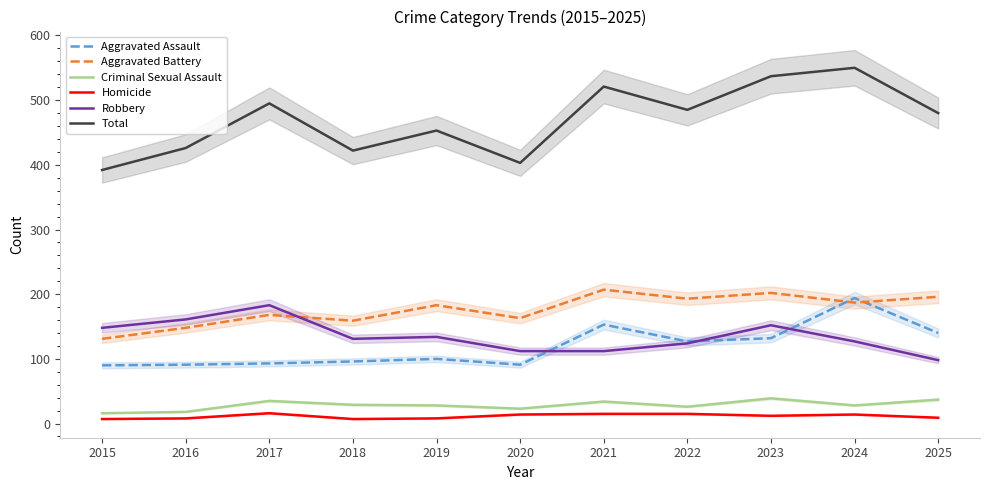

What is the sum of the Total values at 2025 and 2024?

1030